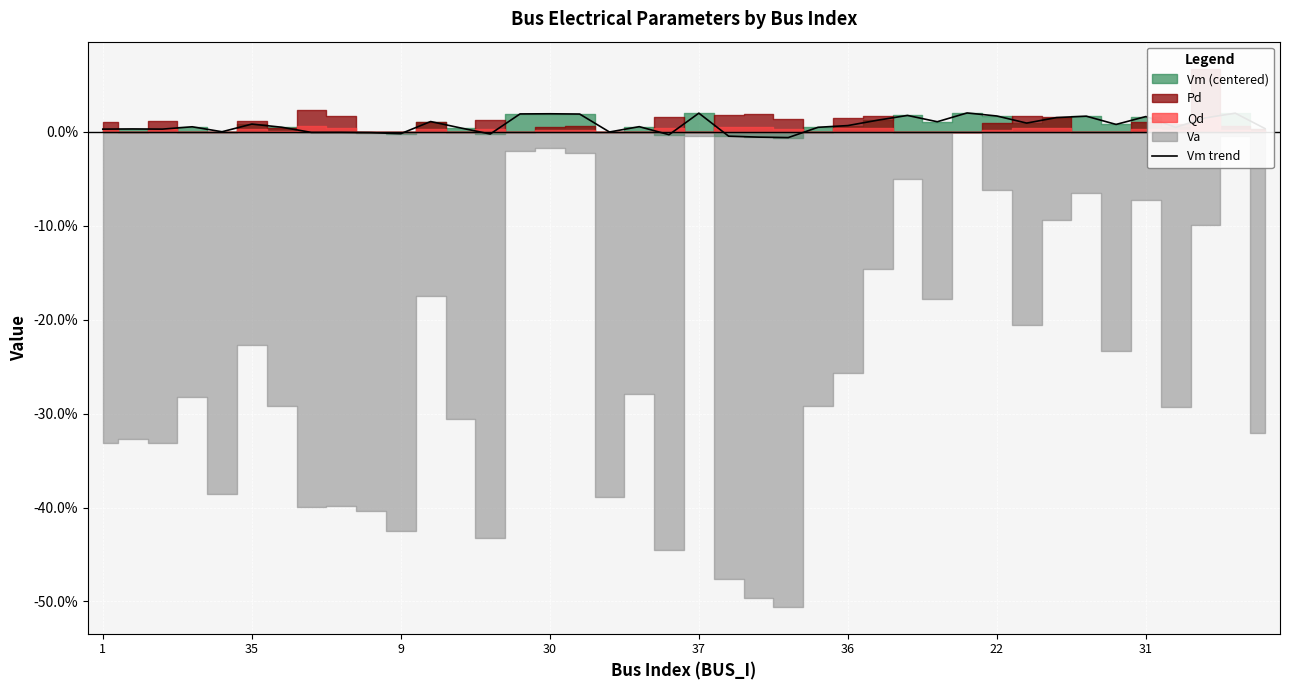

How many lines are shown in the chart?

1